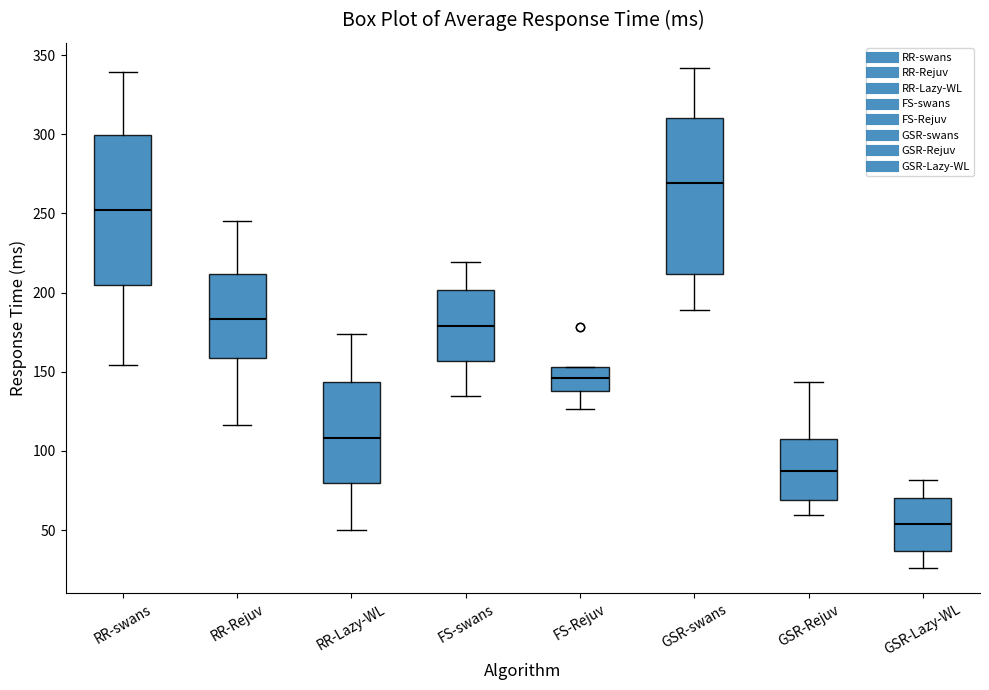

Reading left to right, transcribe this box plot: for each box, give where its median line is, the range the box spans, and where its two whiskers end, as read against the y-axis. The values are not printed on the chart, so give them approximately, as read against the axis.

RR-swans: median 250, box 205 to 300, whiskers 155 to 340
RR-Rejuv: median 185, box 160 to 210, whiskers 115 to 245
RR-Lazy-WL: median 110, box 80 to 145, whiskers 50 to 175
FS-swans: median 180, box 155 to 200, whiskers 135 to 220
FS-Rejuv: median 145, box 140 to 155, whiskers 125 to 155
GSR-swans: median 270, box 210 to 310, whiskers 190 to 340
GSR-Rejuv: median 85, box 70 to 105, whiskers 60 to 145
GSR-Lazy-WL: median 55, box 35 to 70, whiskers 25 to 80